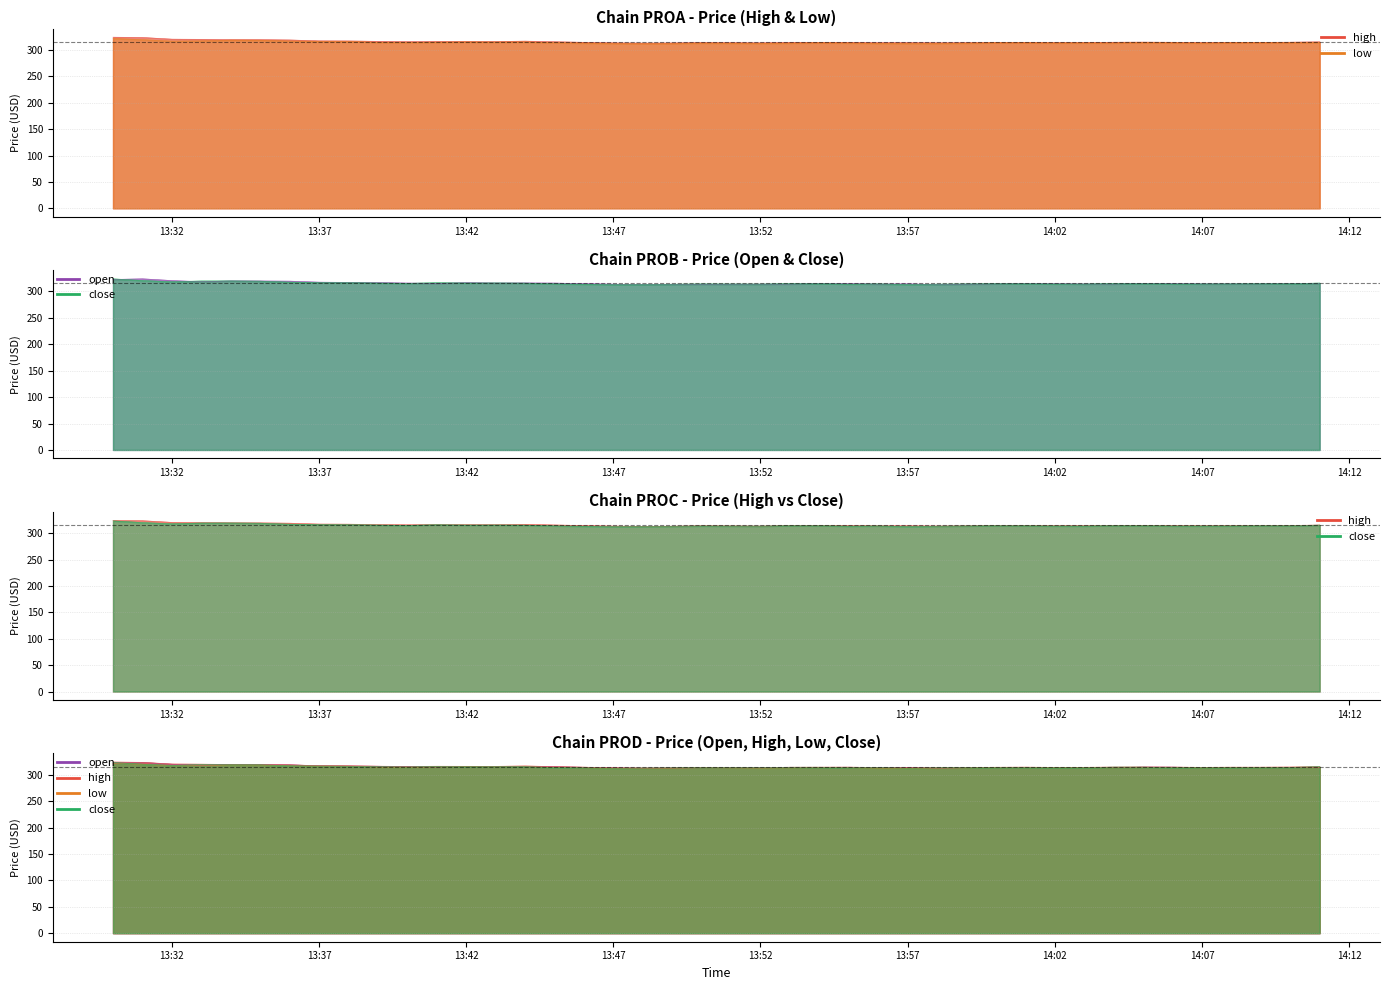

What is the average value of the high series?

316.2